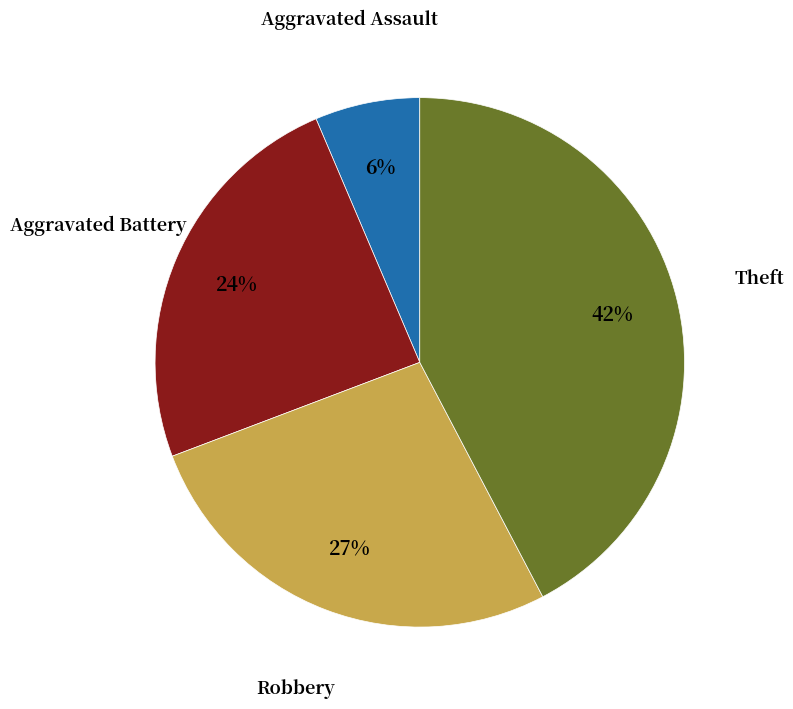

Does any single category account for the majority?

No